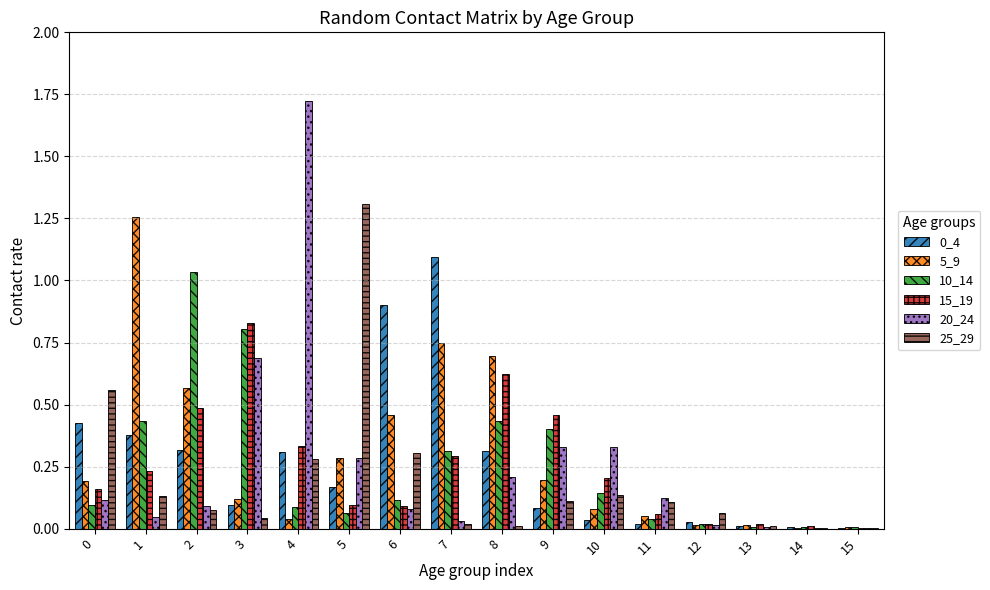

What is the total value across all series at 1?

2.5